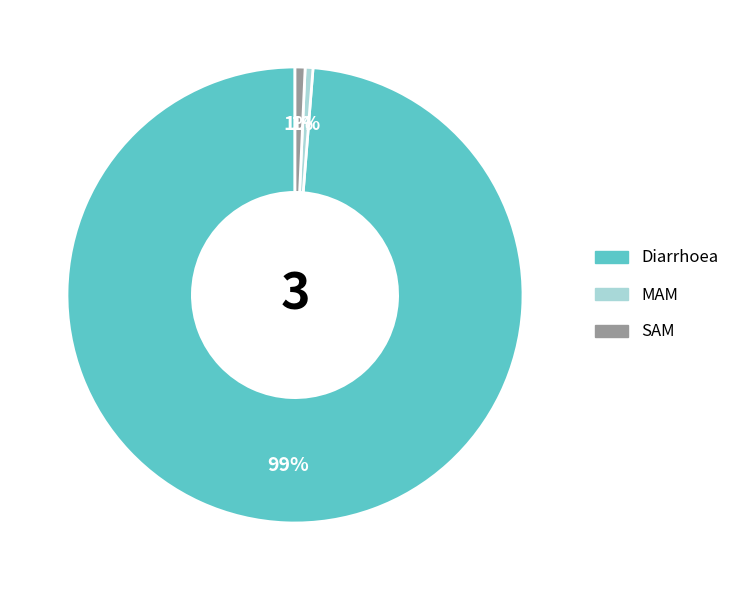

The SAM slice represents 12% of the pie. True or false?

False